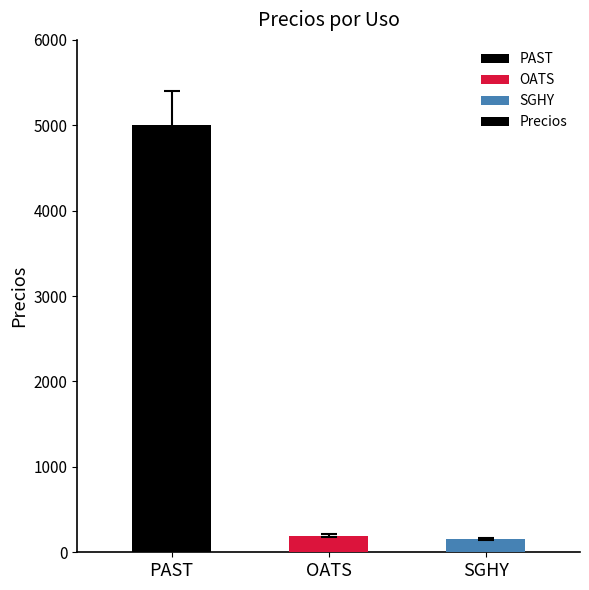

How many data points are less than 195?

1